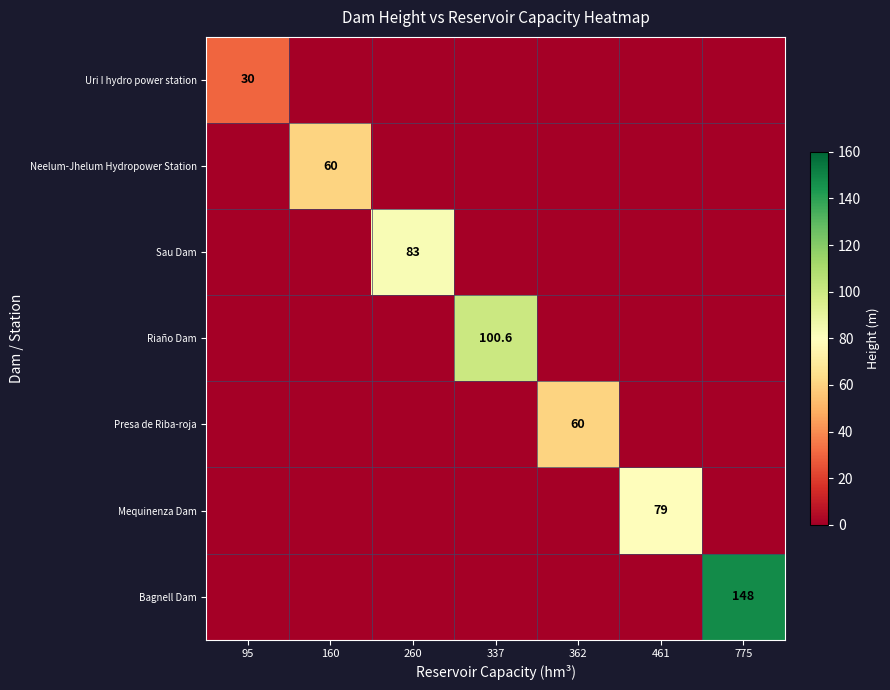

Is it true that Riaño Dam equals 70.4 at 337?

False